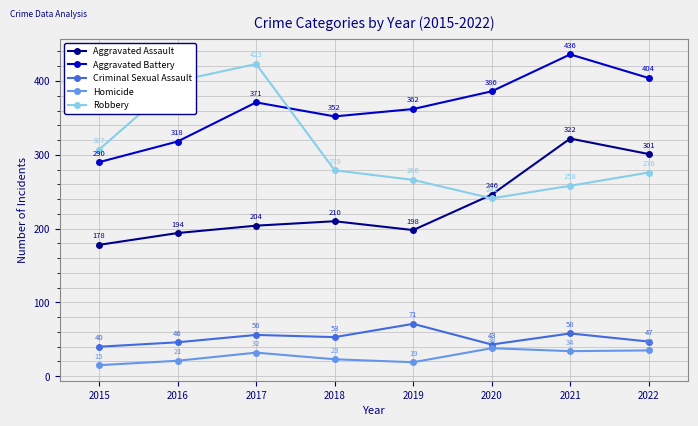

True or false: Robbery has more than 0 points higher than both neighbors.

True